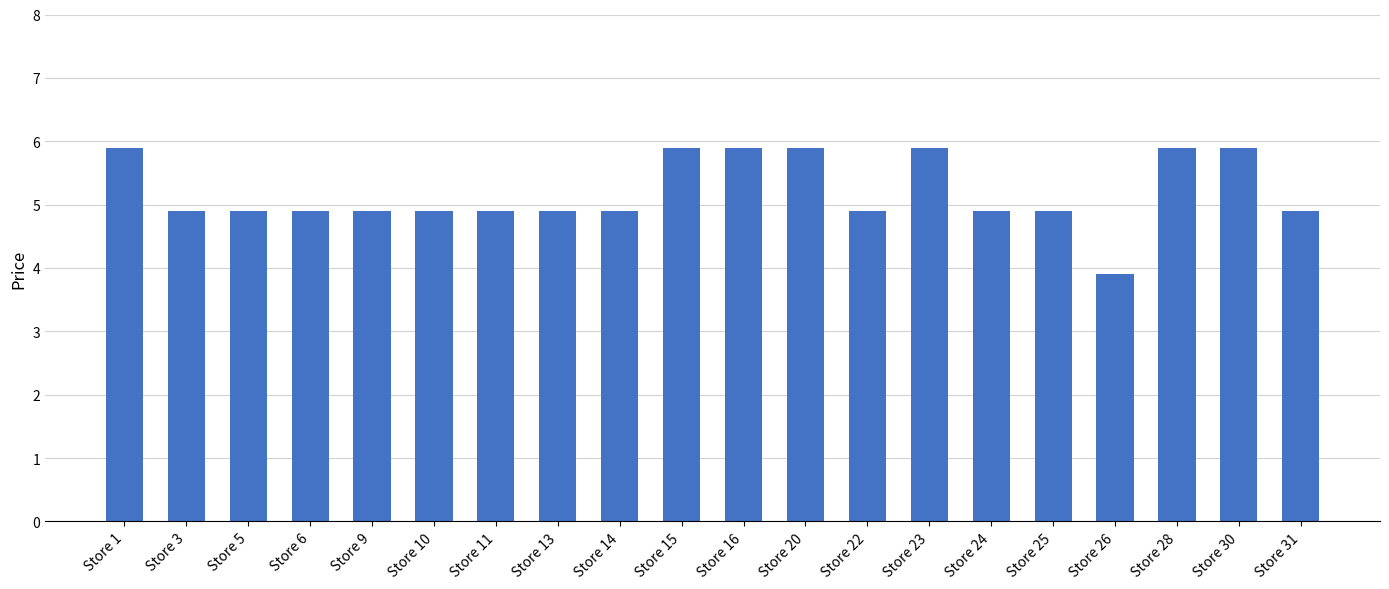

Reading left to right, list all the values displayed in this chart.

Store 1=5.9	Store 3=4.9	Store 5=4.9	Store 6=4.9	Store 9=4.9	Store 10=4.9	Store 11=4.9	Store 13=4.9	Store 14=4.9	Store 15=5.9	Store 16=5.9	Store 20=5.9	Store 22=4.9	Store 23=5.9	Store 24=4.9	Store 25=4.9	Store 26=3.9	Store 28=5.9	Store 30=5.9	Store 31=4.9